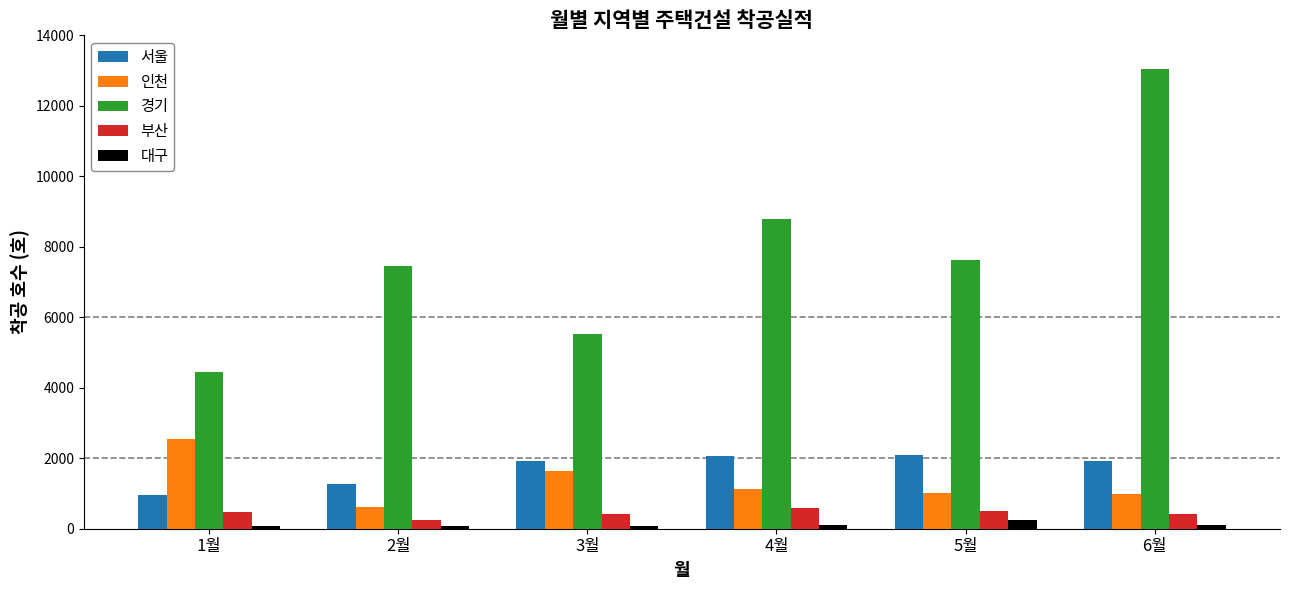

At how many categories does at least one series exceed 12638?

1